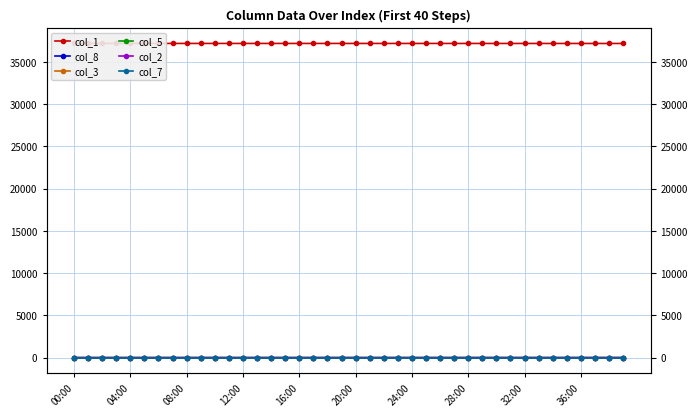

What are all the series names shown in the legend?

col_1, col_8, col_3, col_5, col_2, col_7